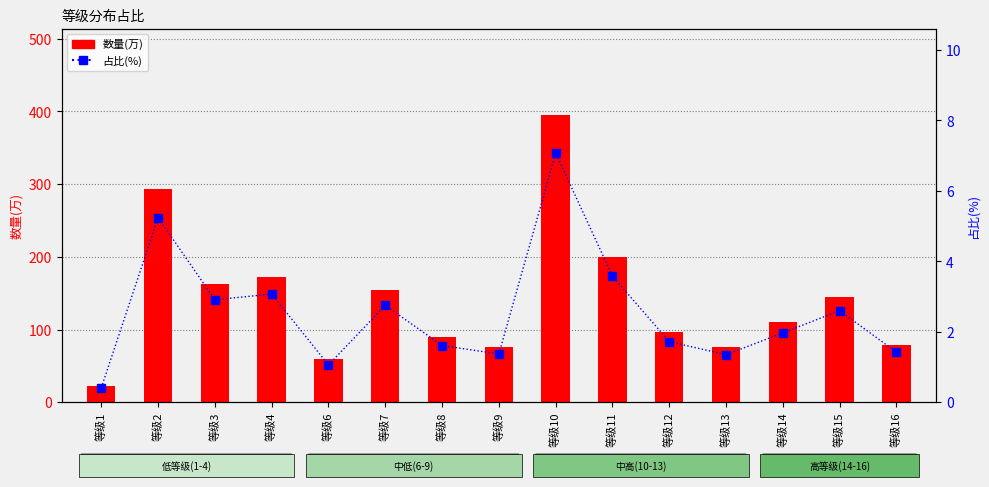

What is the value of the 数量(万) bar at the 13th from the left?

110.1